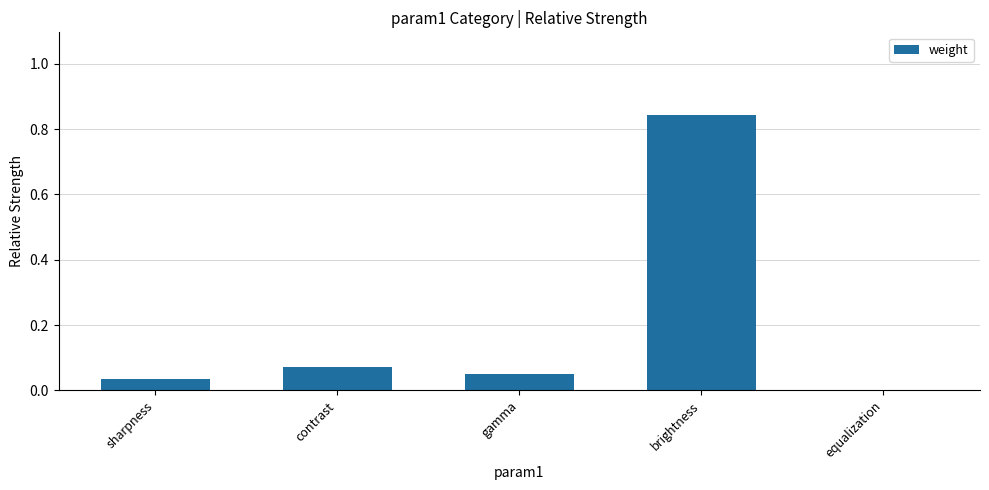

How many data points are above 0?

4